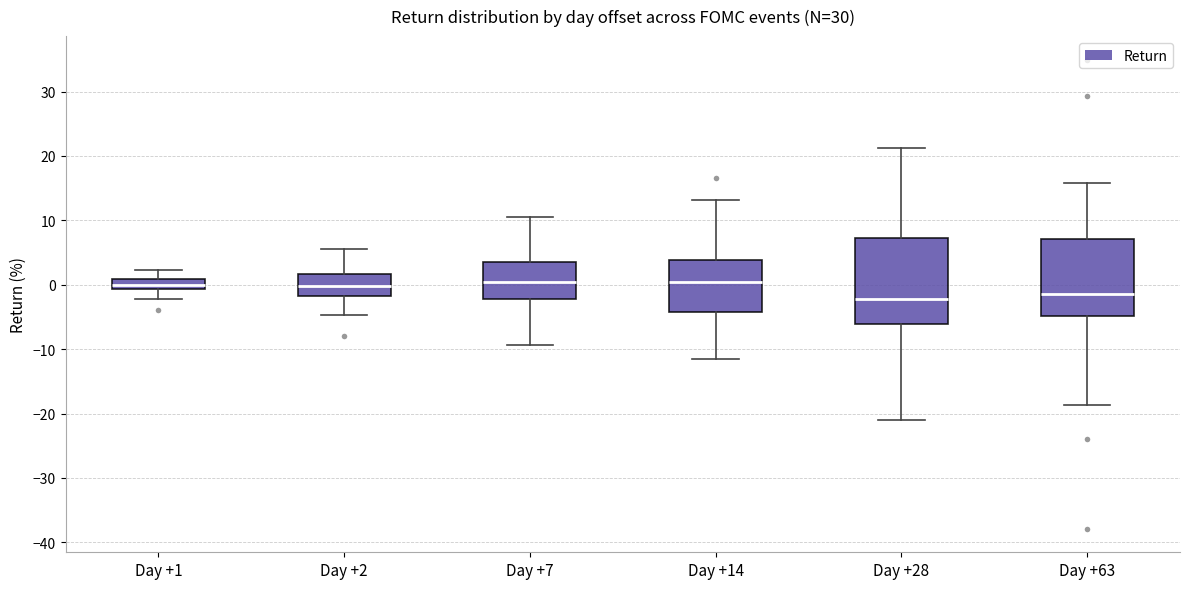

Reading left to right, read every box against the y-axis: the position of its median line, the range the box covers, and the ends of its whiskers. The values are not printed on the chart, so give them approximately, as read against the axis.

Day +1: median 0, box -1 to 1, whiskers -2 to 2
Day +2: median 0, box -2 to 2, whiskers -5 to 6
Day +7: median 0, box -2 to 4, whiskers -9 to 10
Day +14: median 0, box -4 to 4, whiskers -11 to 13
Day +28: median -2, box -6 to 7, whiskers -21 to 21
Day +63: median -1, box -5 to 7, whiskers -19 to 16